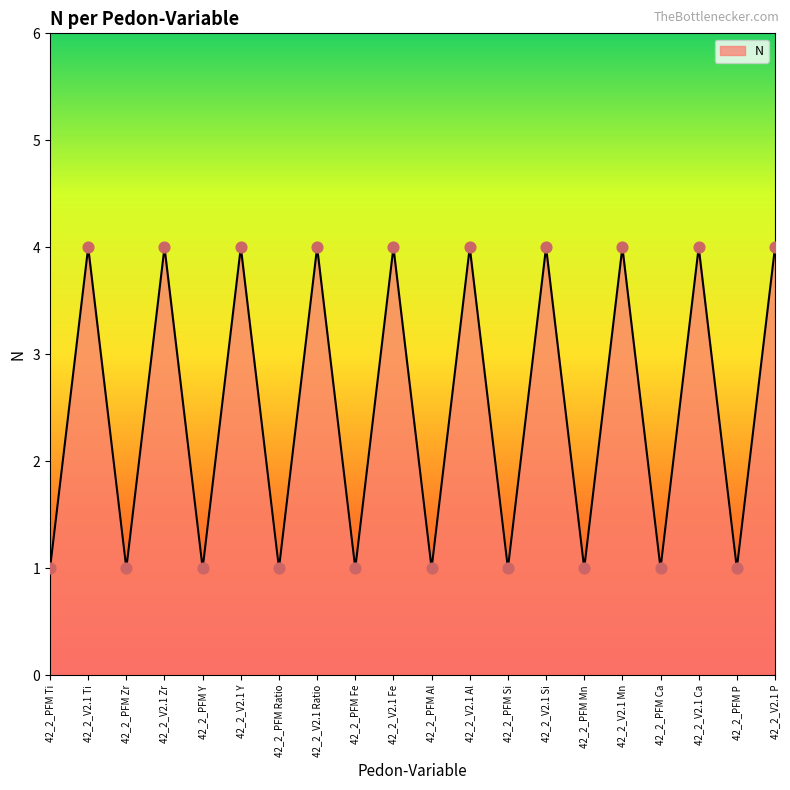

Between 42_2_V2.1 Ca and 42_2_PFM Al, which is larger?

42_2_V2.1 Ca